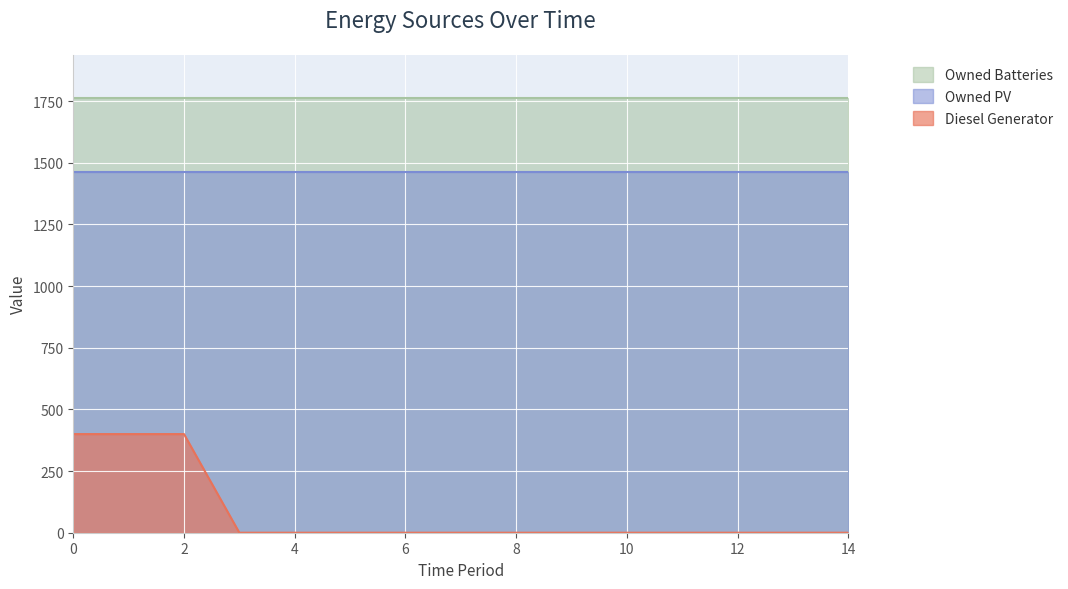

The Owned PV series shows 2251 at 1. True or false?

False